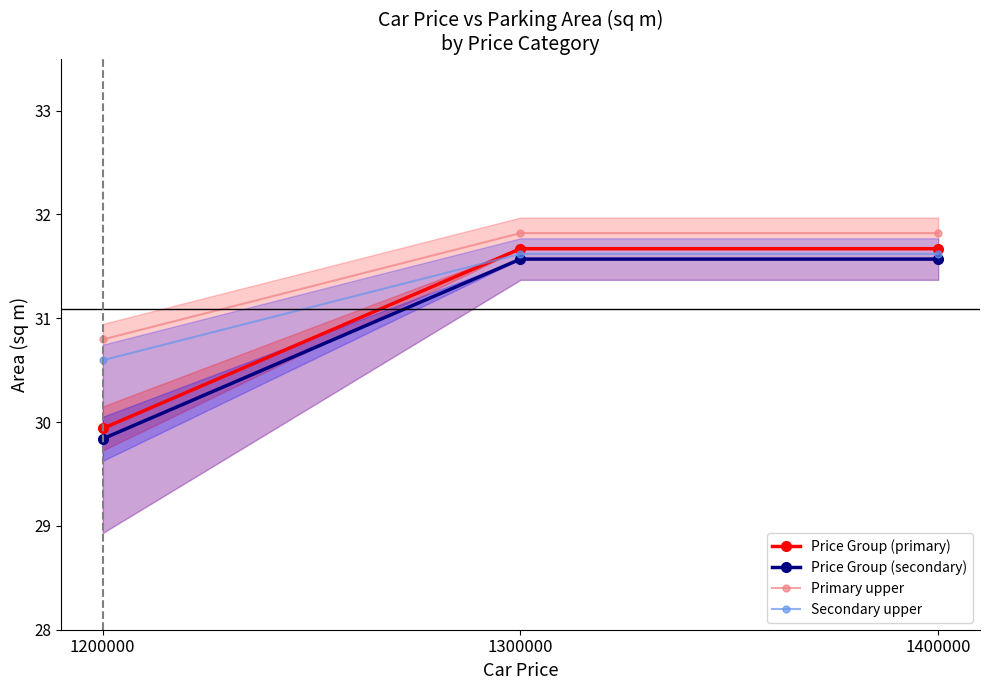

Which series has the largest total across all categories?

Primary upper